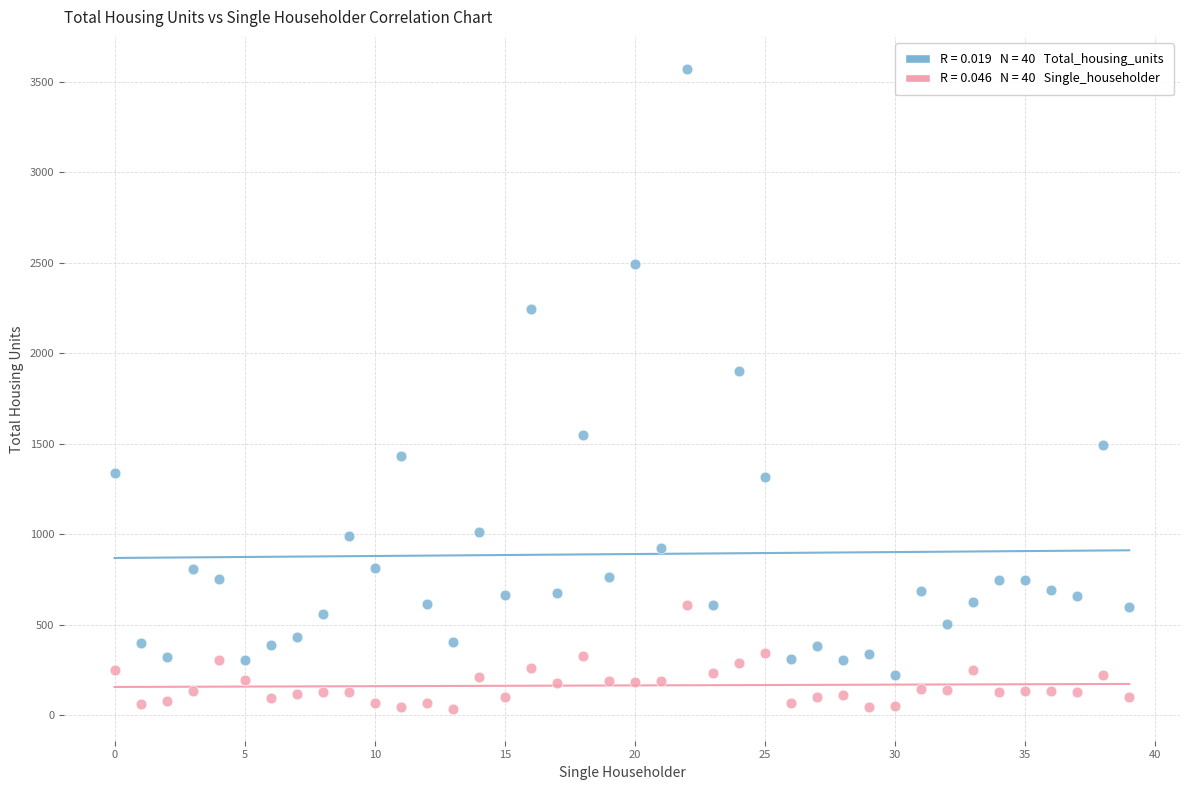

Across all series, what Y value is closest to 1804?

1905